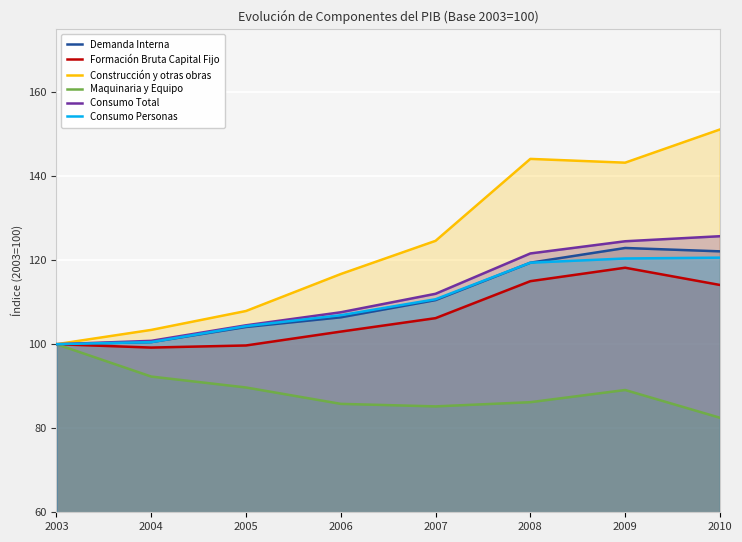

What are all the series names shown in the legend?

Demanda Interna, Formación Bruta Capital Fijo, Construcción y otras obras, Maquinaria y Equipo, Consumo Total, Consumo Personas